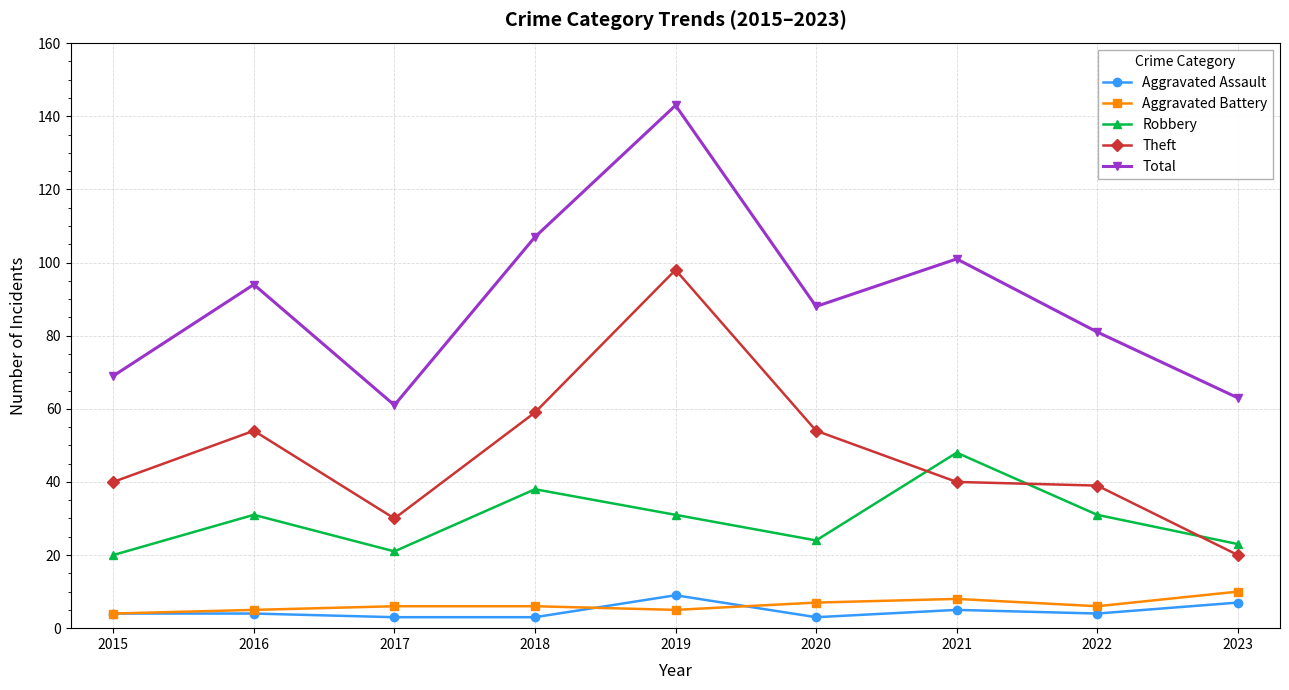

What is the highest value of the Robbery series?

48